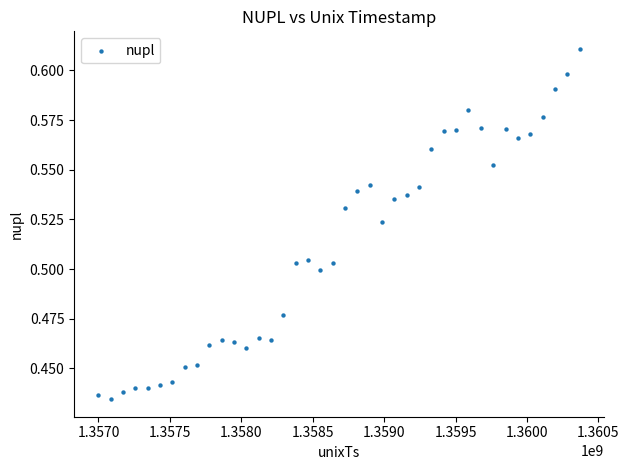

What is the range of X values (max minus min)?

3369600.0